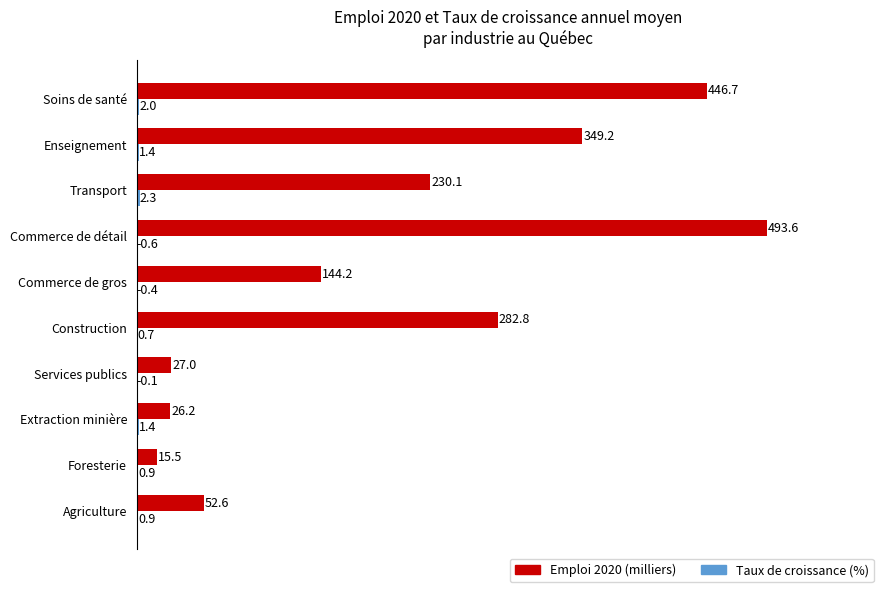

What is the maximum value shown in the chart?

493.6